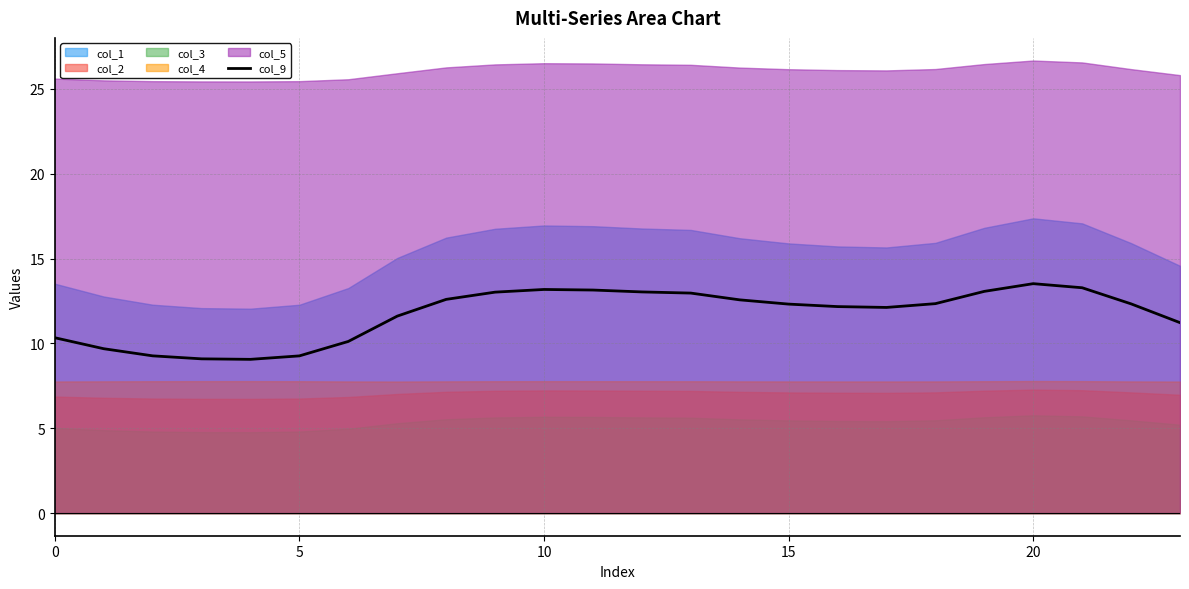

Which category has the highest value across all series?

20